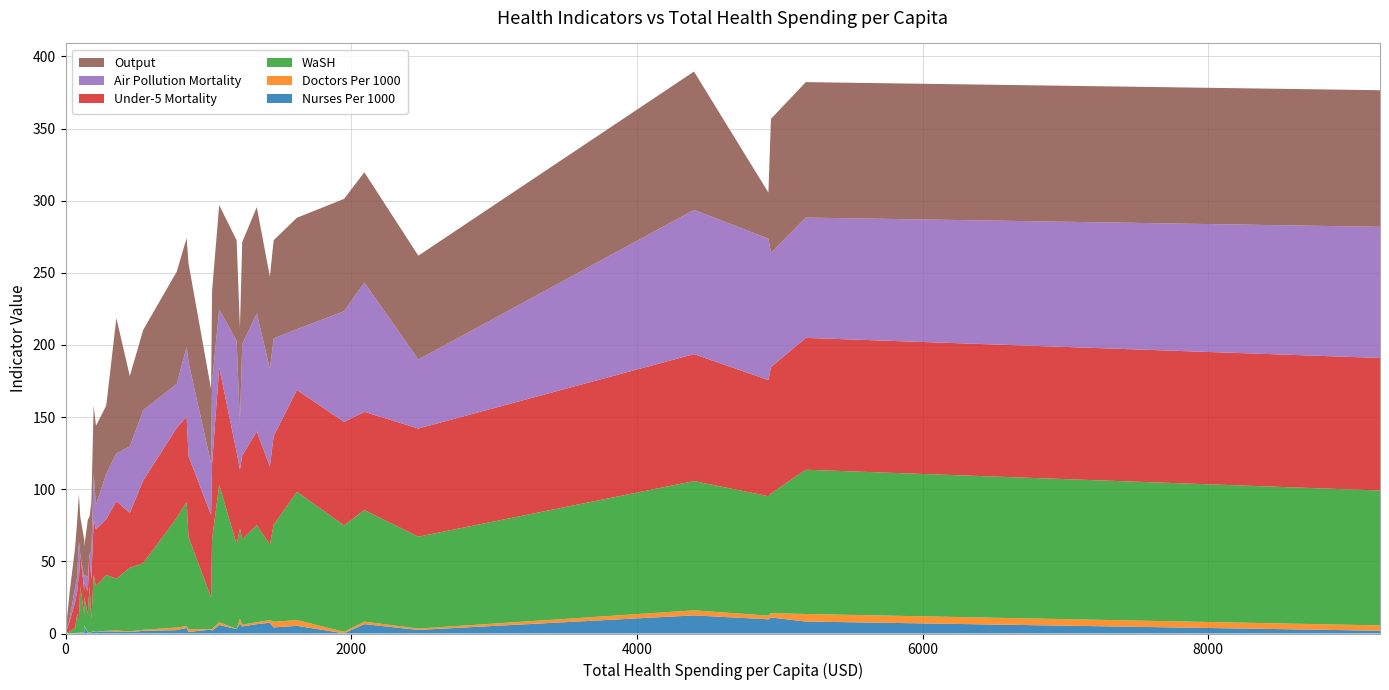

Reading right to left, what are all the values shown in this chart?

Nurses Per 1000: 1.9	8.3	11.1	9.8	12.6	2.5	6.5	0.1	5.3	4.2	7.4	6.5	4.9	6.9	3.1	5.9	1.9	2.7	1.1	3.9	2.3	1.8	1.0	1.3	1.5	1.0	1.5	0.9	0.4	0.5	5.0	0.5	0.4	1.0	0.9	0.5	0.2	0.3	0.0
Doctors Per 1000: 3.7	5.2	3.0	2.5	3.5	0.9	1.7	1.0	4.0	3.9	1.9	1.3	1.2	3.4	0.2	1.9	1.2	0.4	1.8	1.3	1.8	0.8	0.5	0.8	0.4	0.1	0.4	0.1	0.3	0.1	0.5	0.1	0.3	0.1	0.1	0.1	0.0	0.0	0.0
WaSH: 93.5	100.0	83.0	82.8	89.6	63.7	77.3	73.8	88.9	67.2	52.4	67.3	59.3	62.4	58.6	95.3	62.3	22.0	64.1	86.1	76.0	46.2	44.1	35.9	38.8	31.7	38.8	8.7	32.2	13.1	20.0	12.7	32.2	9.2	8.7	13.1	3.6	1.2	0.0
Under-5 Mortality: 91.9	91.4	87.6	80.5	88.0	75.0	68.1	71.7	70.6	61.5	54.1	64.9	58.0	40.9	63.9	81.4	52.4	57.1	56.0	59.1	62.4	57.3	38.0	53.8	38.6	39.3	38.6	27.8	22.3	15.7	10.0	16.4	22.3	27.8	27.8	15.7	18.0	6.8	0.0
Air Pollution Mortality: 90.9	83.4	79.2	98.1	100.0	47.8	89.7	76.7	42.2	67.7	67.7	81.8	77.2	32.6	77.1	40.3	56.7	35.7	65.1	48.4	30.5	48.7	46.1	33.1	31.4	17.1	31.4	19.5	0.0	9.9	5.0	8.0	0.0	25.4	19.5	9.9	10.3	1.2	0.0
Output: 94.7	93.9	92.9	31.9	95.9	72.0	76.4	77.9	77.2	68.1	63.8	73.7	70.8	65.6	69.8	72.2	63.1	51.5	68.5	75.4	77.9	55.7	48.8	93.8	47.3	54.8	47.3	34.1	25.9	39.4	20.0	27.3	25.9	33.0	34.1	39.4	27.4	18.6	0.0